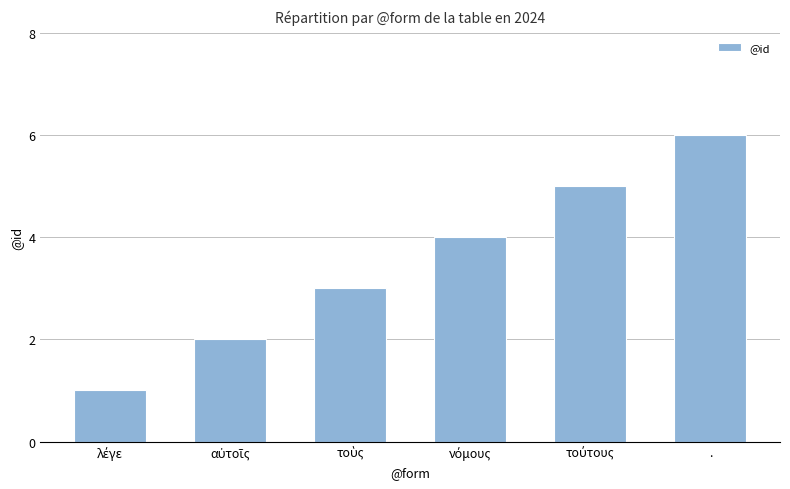

What is the label of the 1st bar from the right?

.